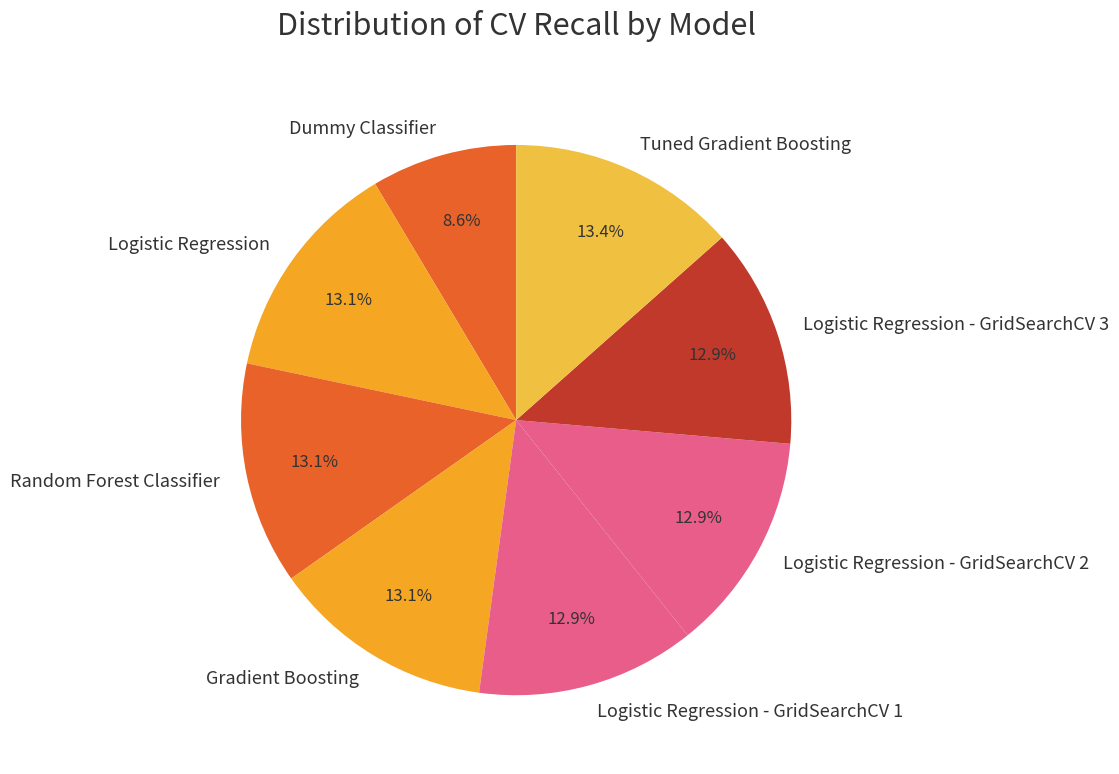

Is there a majority slice in this chart?

No